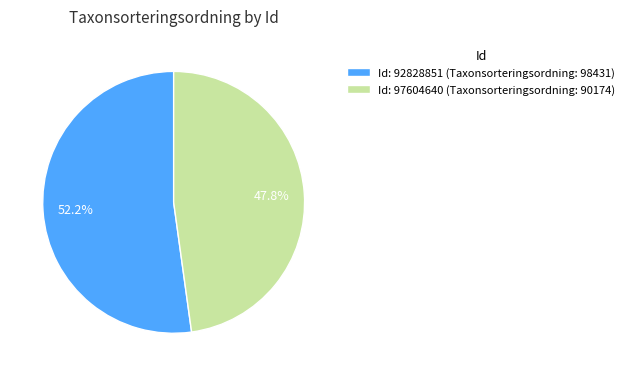

What portion of the pie excludes Id: 92828851 (Taxonsorteringsordning: 98431)?

47.8%